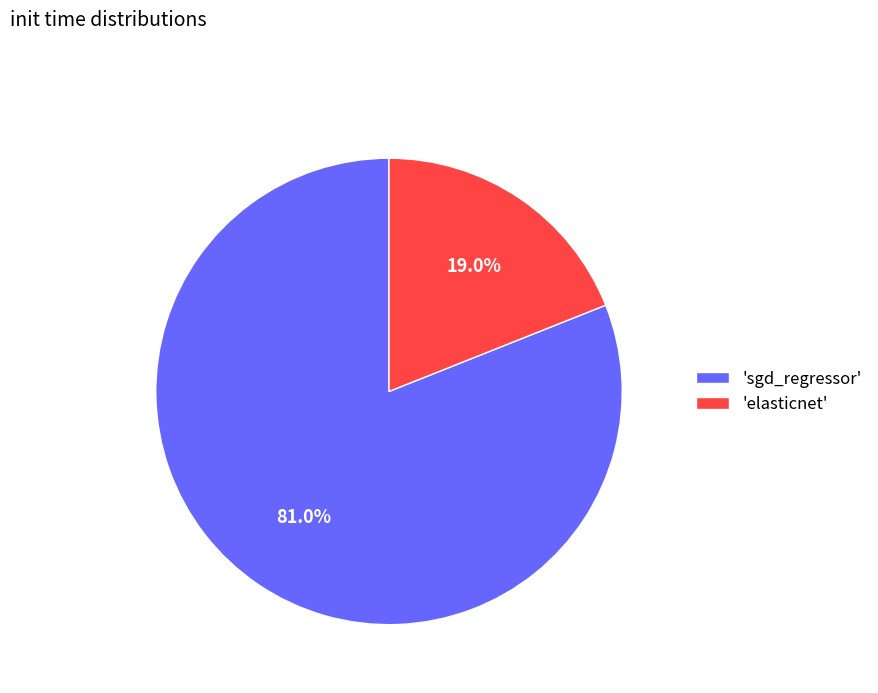

How many segments does this pie chart have?

2